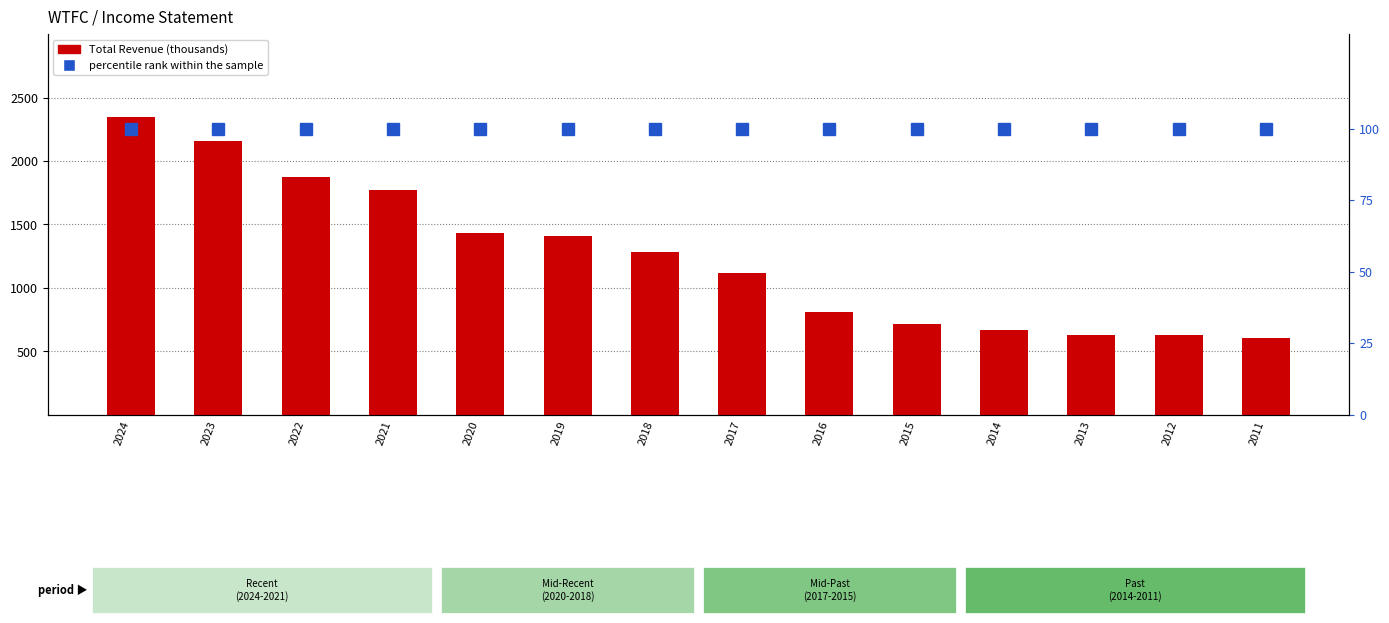

What is the value of the Total Revenue (thousands) bar at the 5th from the left?

1429.2